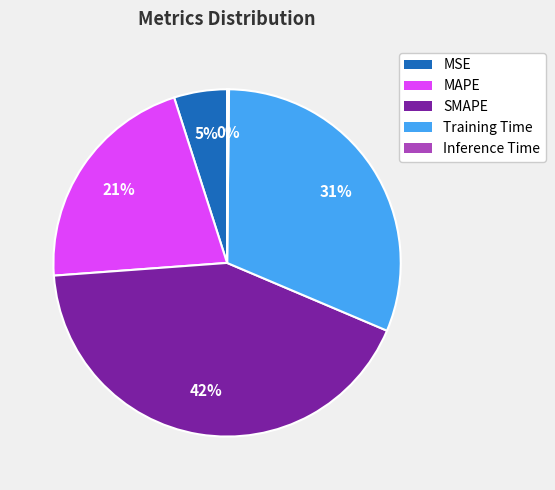

What is the largest slice in the pie chart?

SMAPE